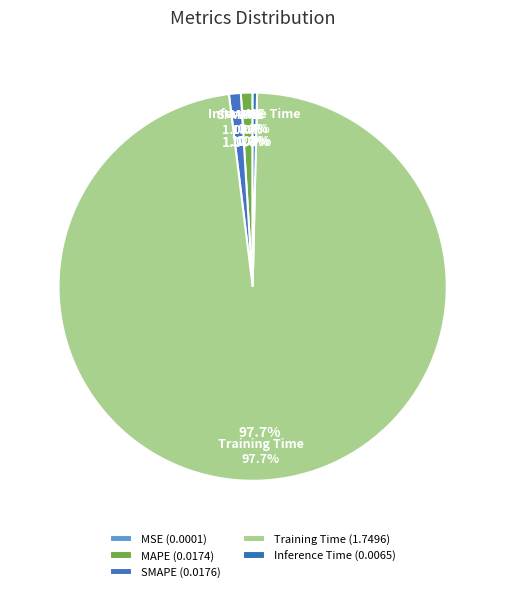

Rank the categories by value from lowest to highest.

MSE, Inference Time, MAPE, SMAPE, Training Time